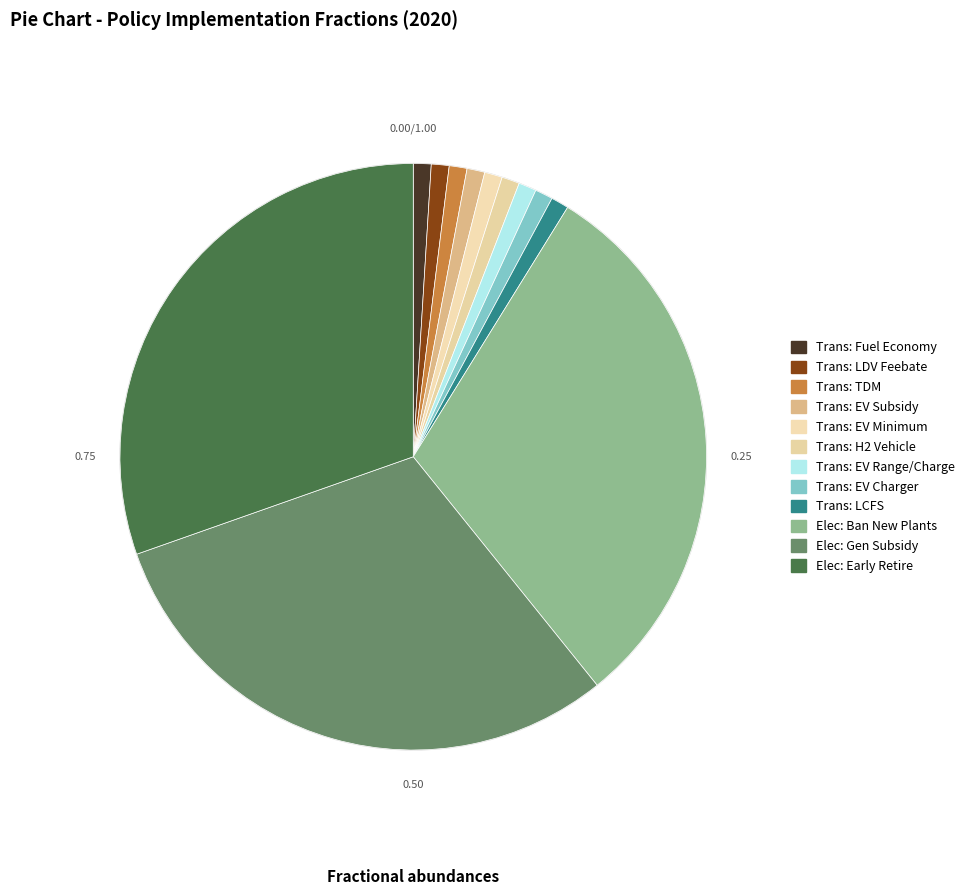

How many slices are in this pie chart?

12